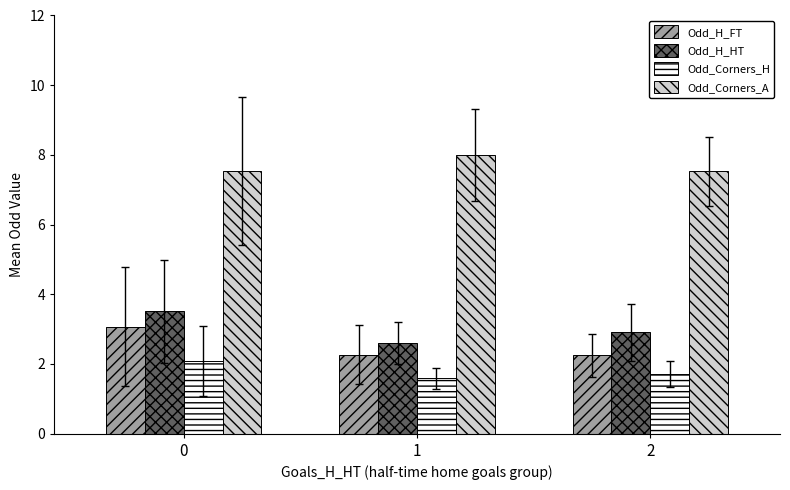

How many data points does each series have?

3